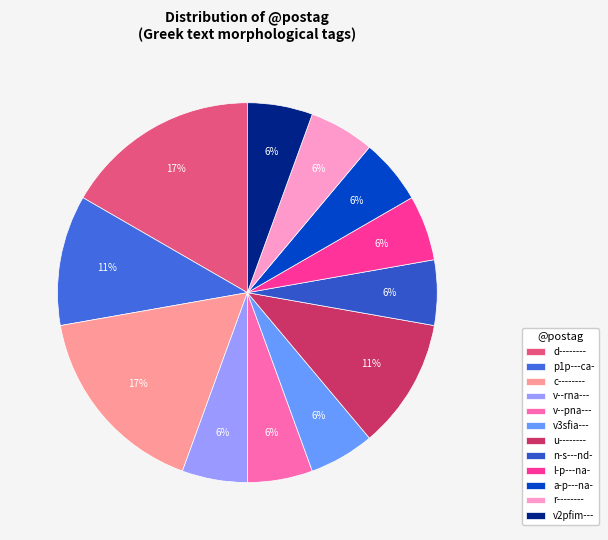

What percentage is the c-------- slice, to the nearest percent?

17%